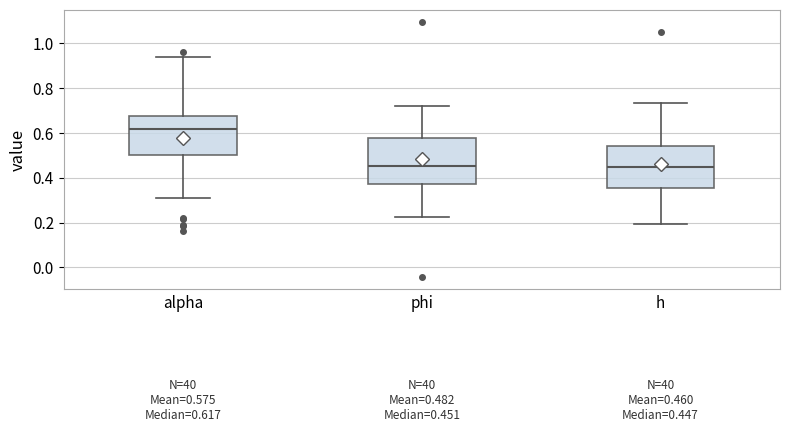

Which box is the tallest, from its lower edge to its upper edge?

phi